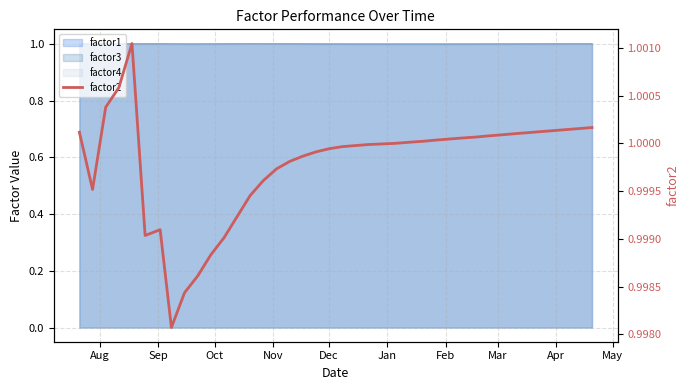

What is the approximate value at Jan?

1.0